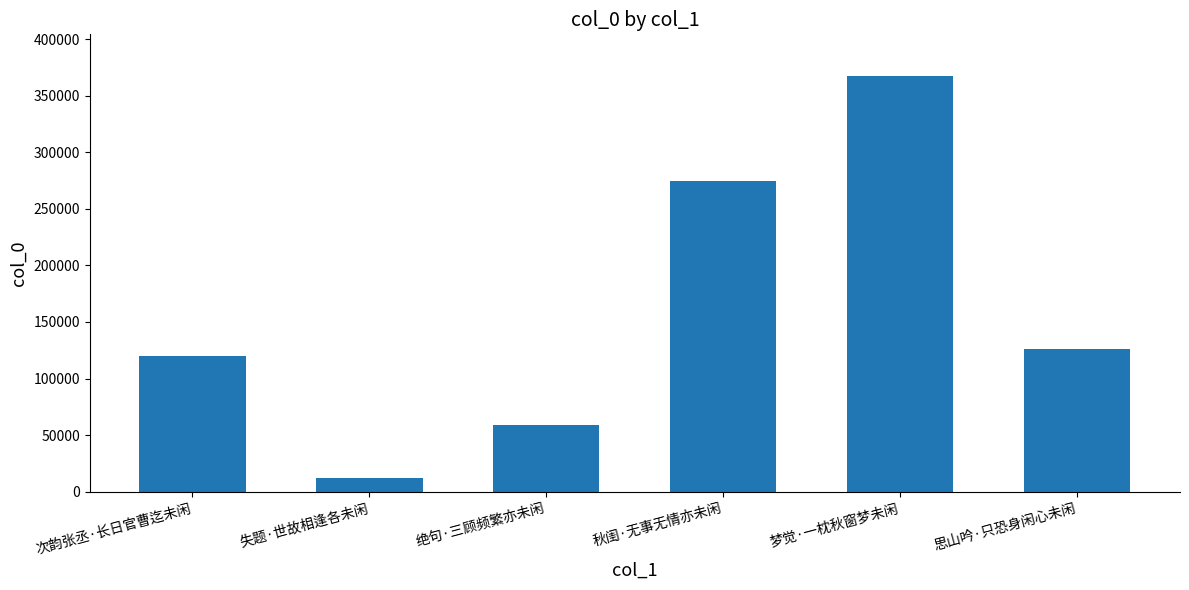

At which category does the chart reach its peak across all series?

梦觉·一枕秋窗梦未闲